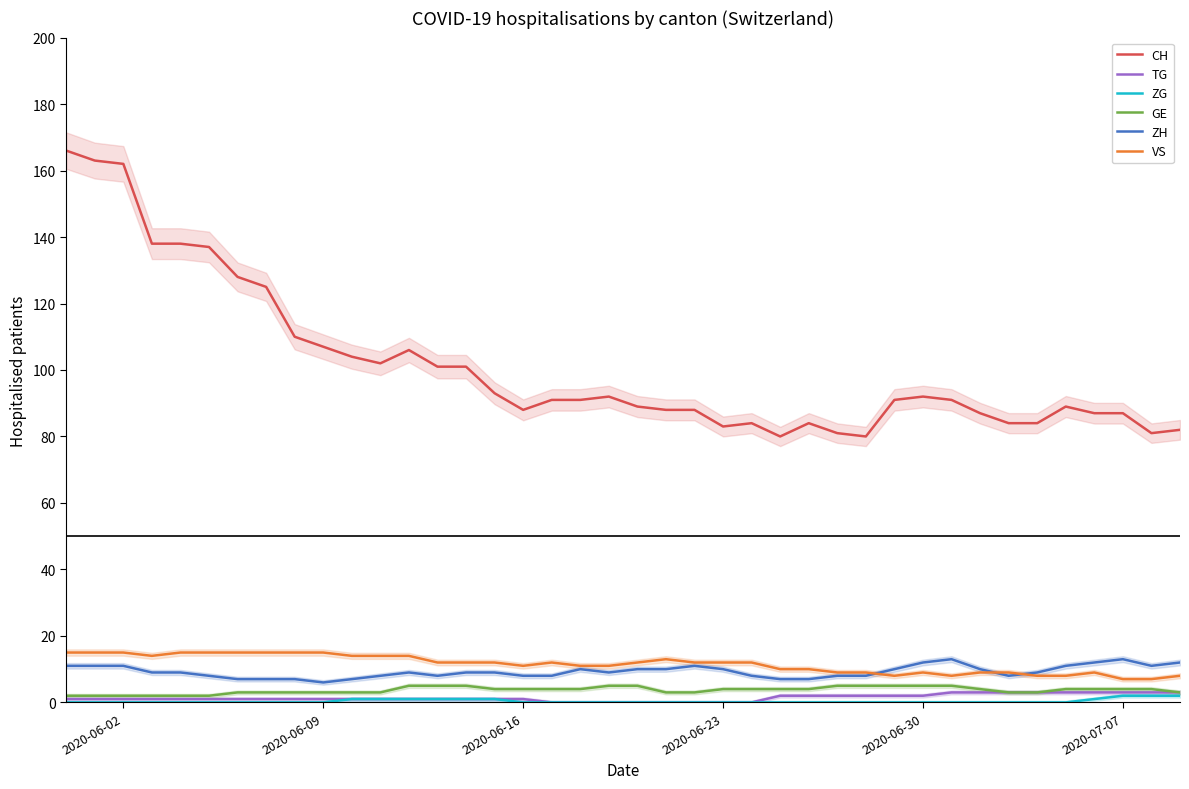

True or false: GE and CH cross at least once.

False